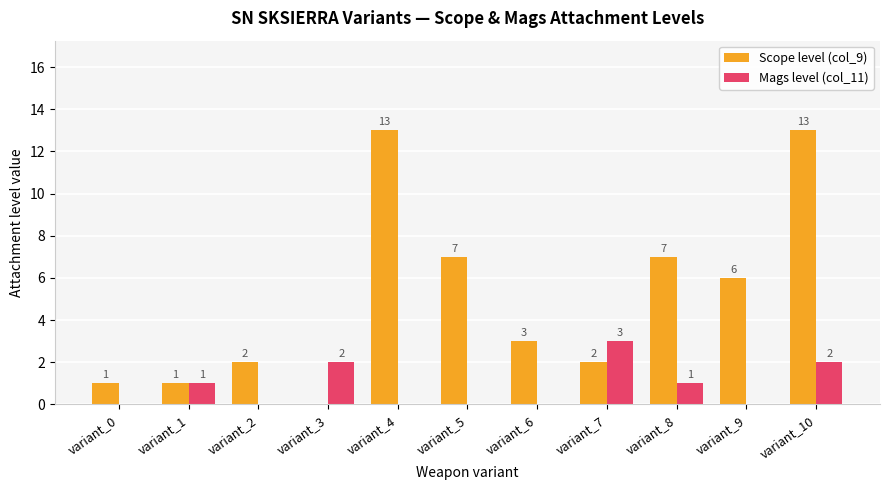

What is the highest value of the Mags level (col_11) series?

3